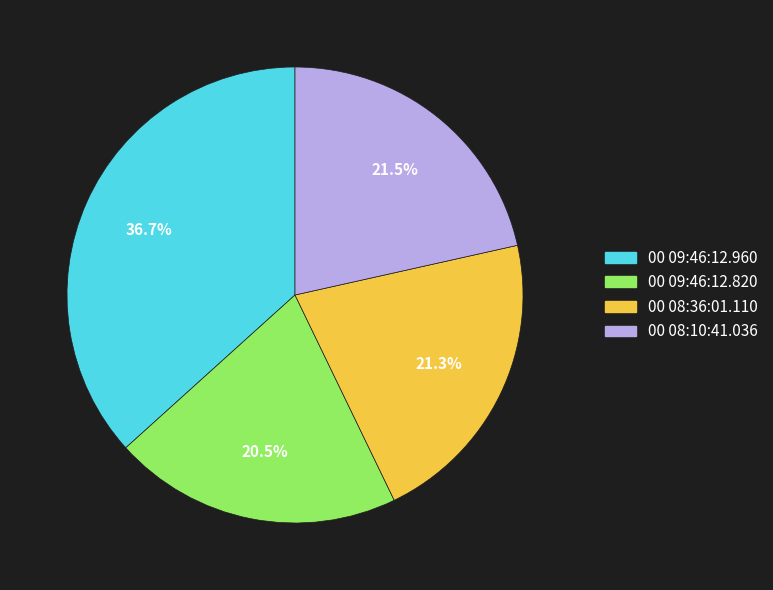

Is 00 09:46:12.960 the majority of the pie?

No